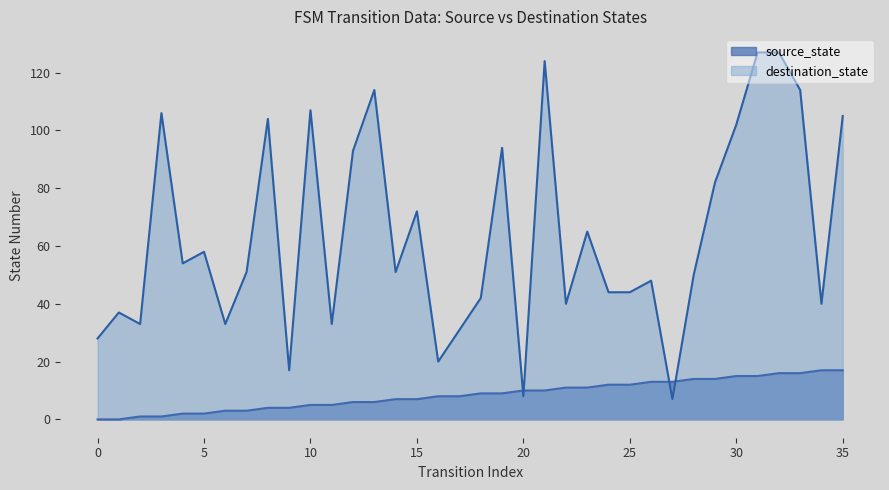

Which series has the widest spread of values?

destination_state